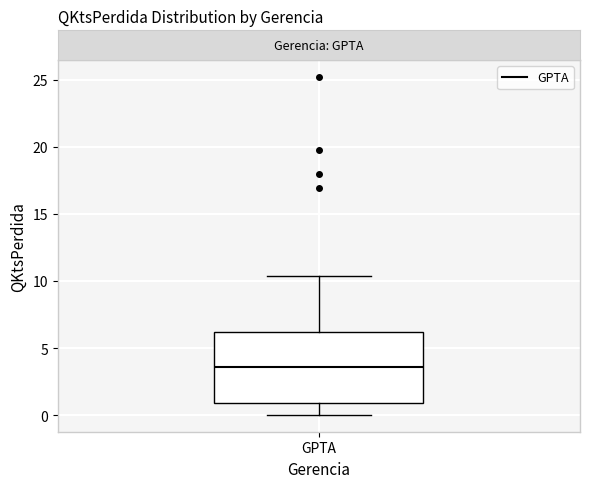

Transcribe this box plot: give where the median line is, the range the box spans, and where the two whiskers end, as read against the y-axis. The values are not printed on the chart, so give them approximately, as read against the axis.

median 3.5, box 1.0 to 6.0, whiskers 0.0 to 10.5